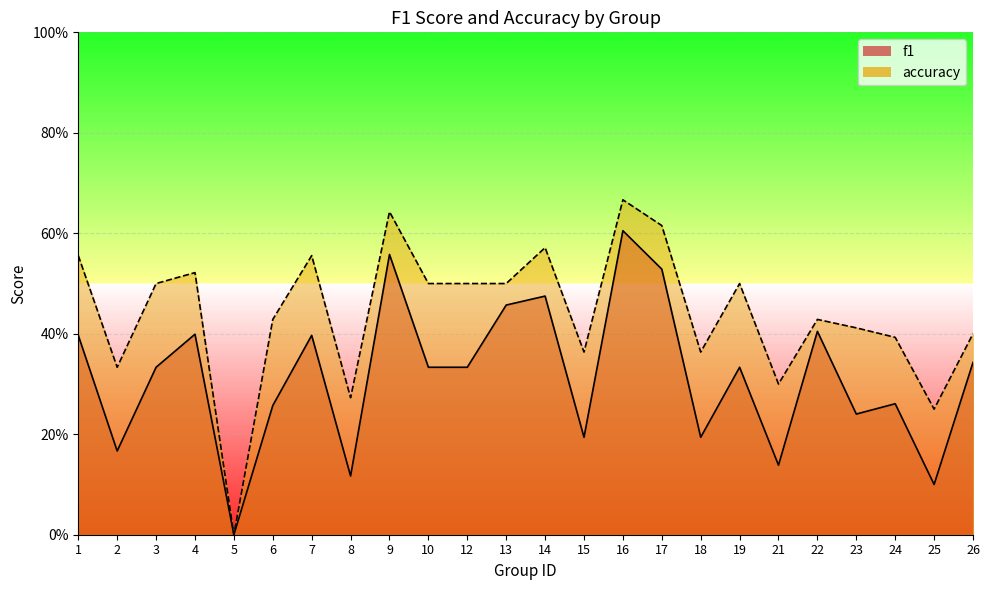

At which label does accuracy reach its peak?

16